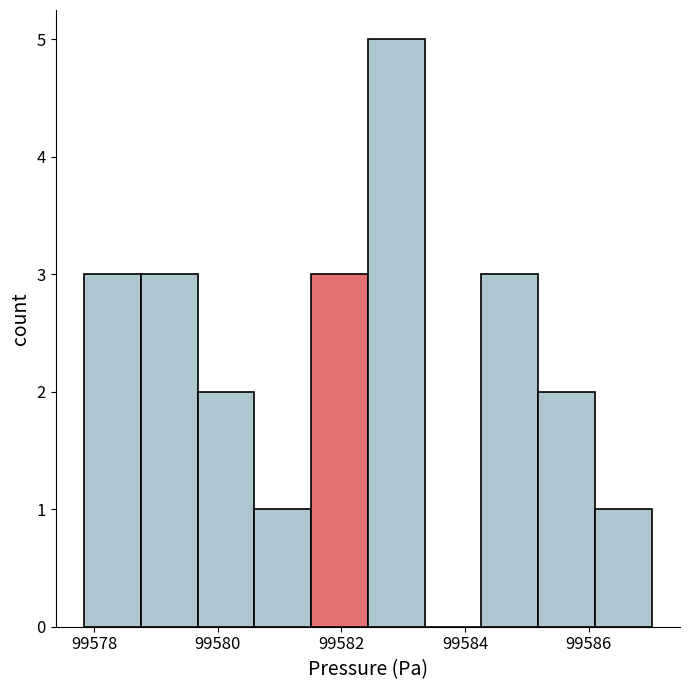

Reading left to right, transcribe this chart: for each bar, give the range it covers on the x-axis and its height. Neither the bar edges nor the heights are printed on the chart, so give them approximately, as read against the axes.

99577.8 to 99578.8: 3
99578.8 to 99579.6: 3
99579.6 to 99580.6: 2
99580.6 to 99581.6: 1
99581.6 to 99582.4: 3
99582.4 to 99583.4: 5
99583.4 to 99584.2: 0
99584.2 to 99585.2: 3
99585.2 to 99586.2: 2
99586.2 to 99587.0: 1